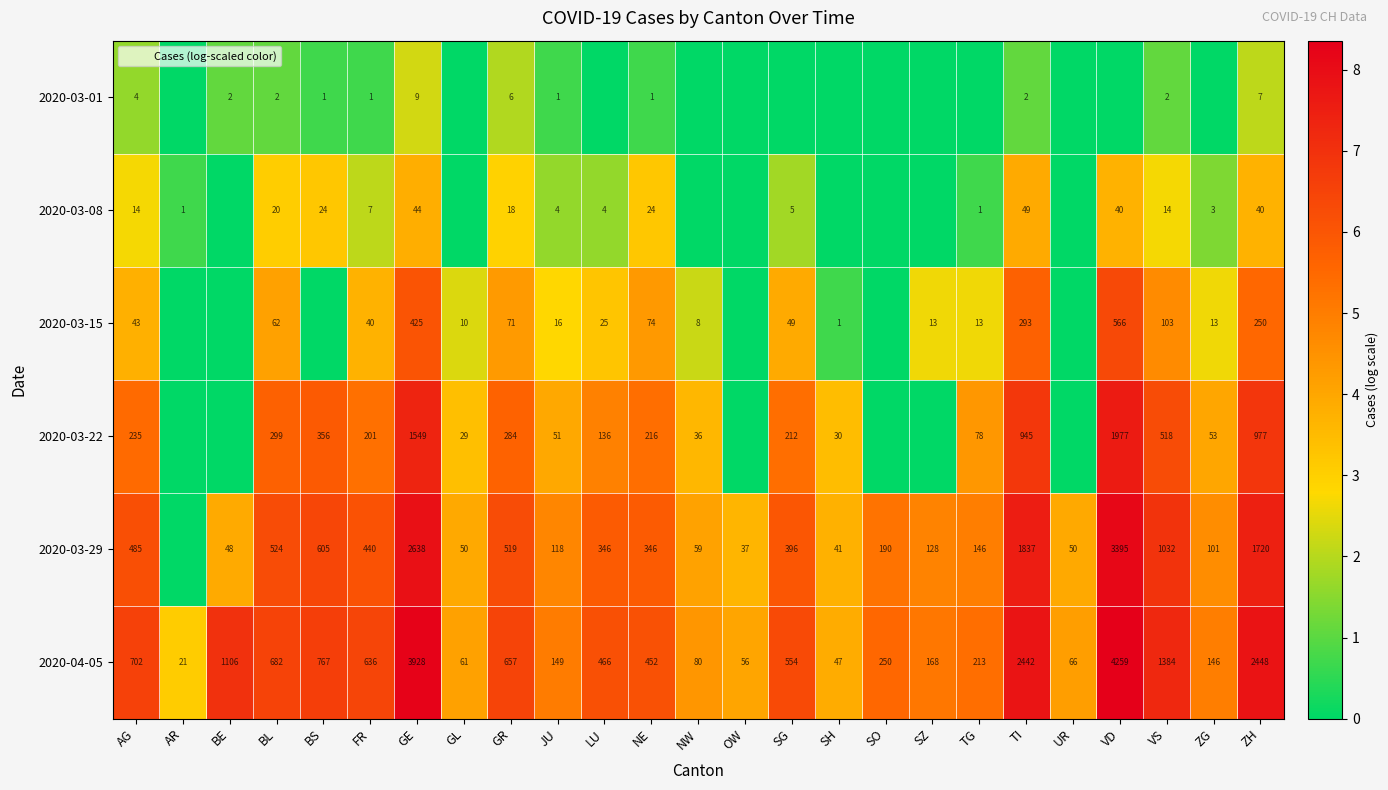

What is the total value across all series at GR?

1555